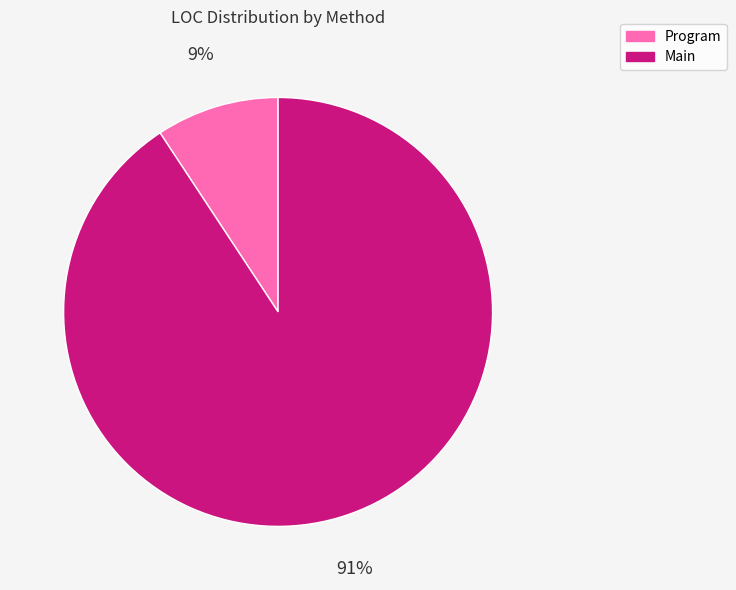

To the nearest percent, what percentage of the pie is Program?

9%